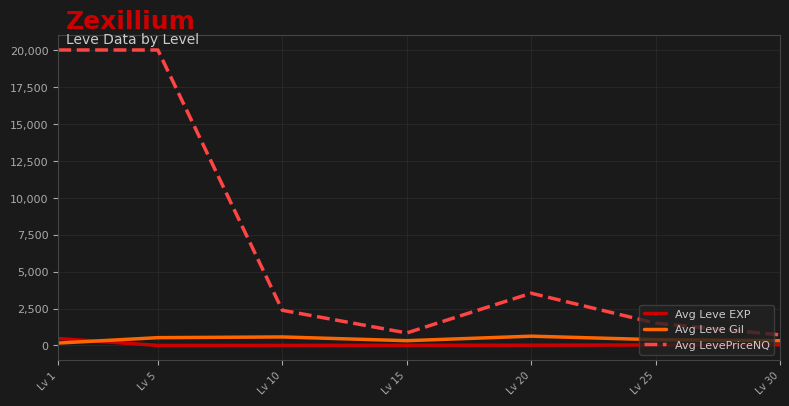

What is the maximum value for Avg Leve Gil?

628.3